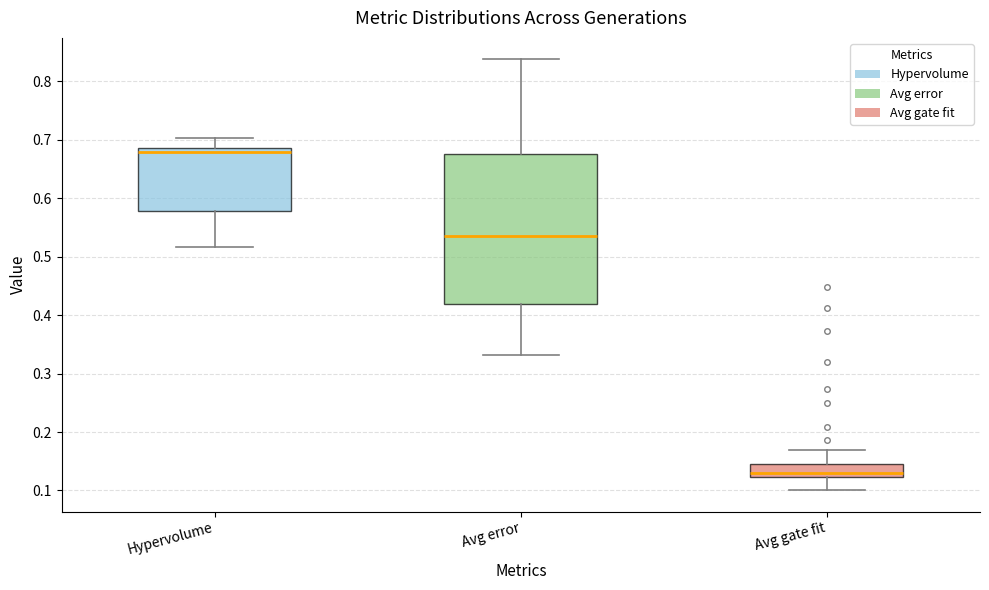

Reading left to right, read every box against the y-axis: the position of its median line, the range the box covers, and the ends of its whiskers. The values are not printed on the chart, so give them approximately, as read against the axis.

Hypervolume: median 0.68, box 0.58 to 0.69, whiskers 0.52 to 0.70
Avg error: median 0.54, box 0.42 to 0.68, whiskers 0.33 to 0.84
Avg gate fit: median 0.13, box 0.12 to 0.14, whiskers 0.10 to 0.17